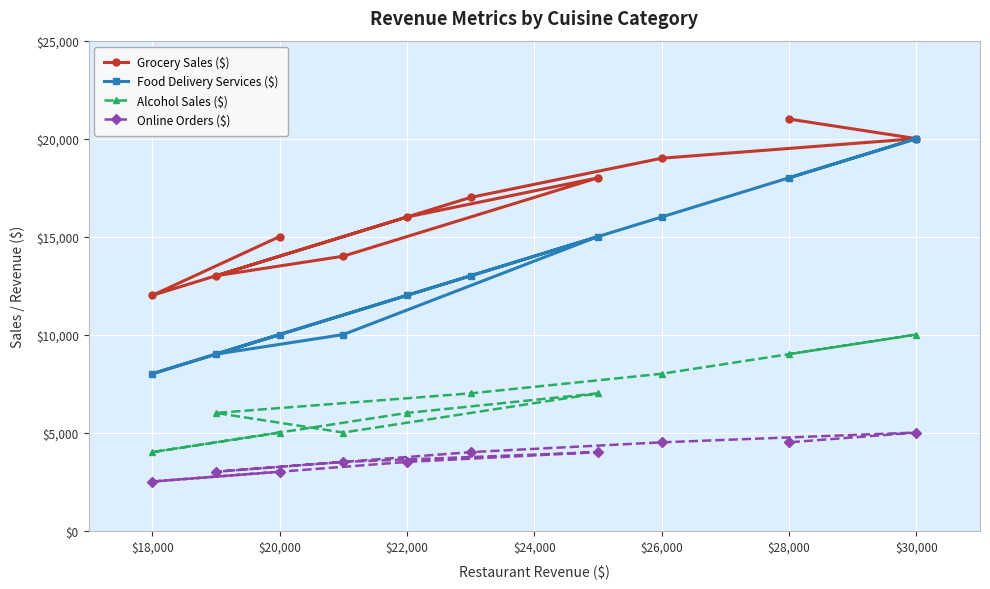

What value does the Grocery Sales ($) series have at $30,000?

20000